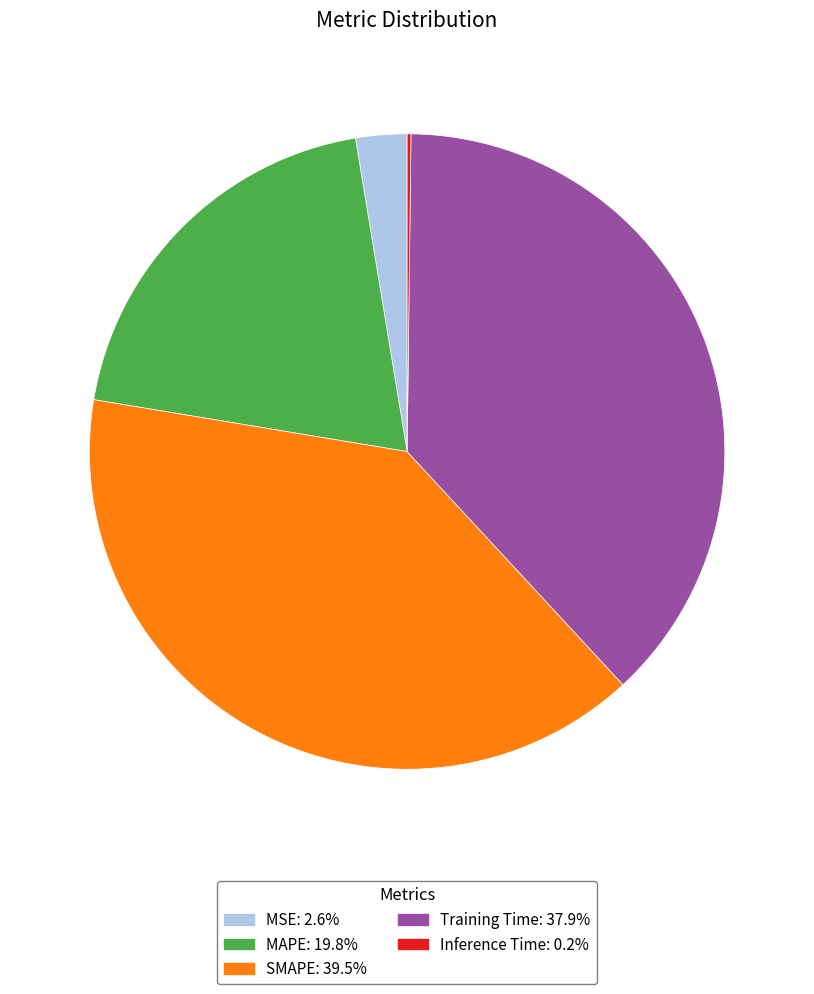

Between SMAPE and MSE, which is larger?

SMAPE